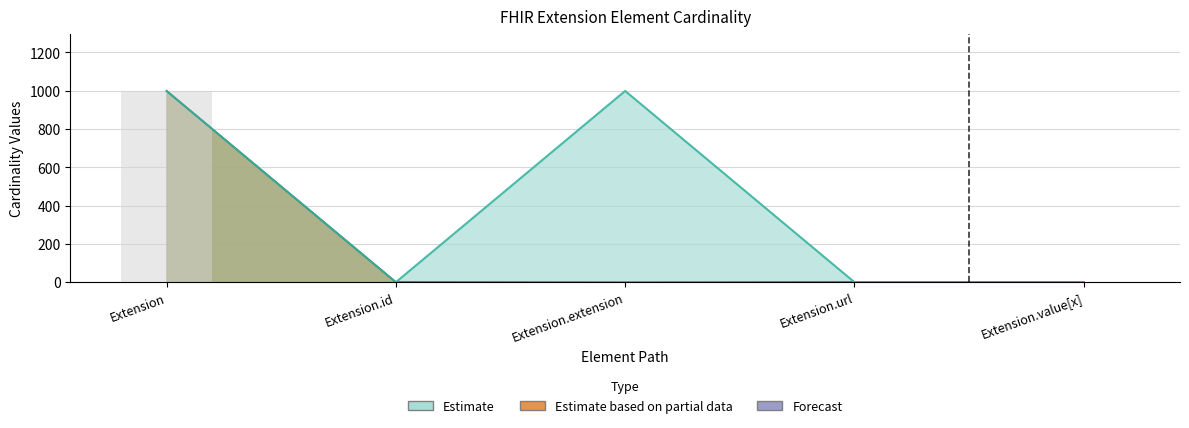

At which category is the sum across all series the highest?

Extension